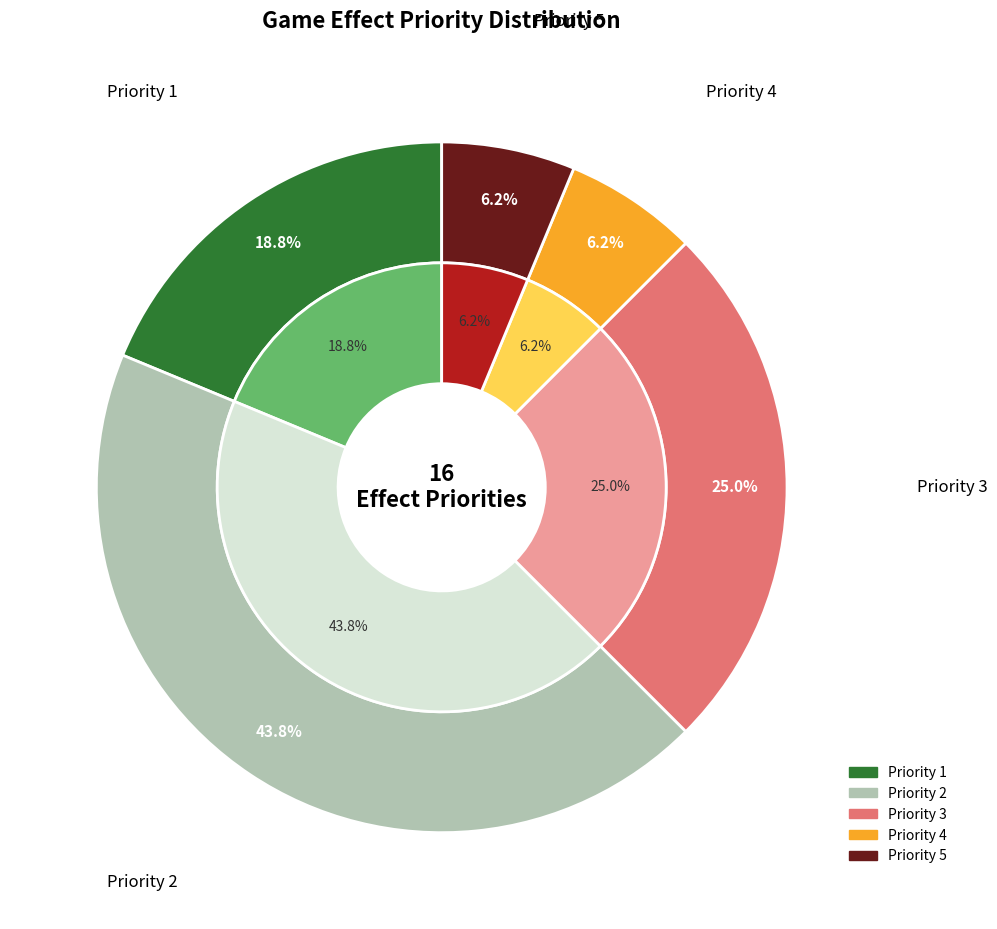

Do Priority 3 and Priority 4 together represent more than half of the pie?

No